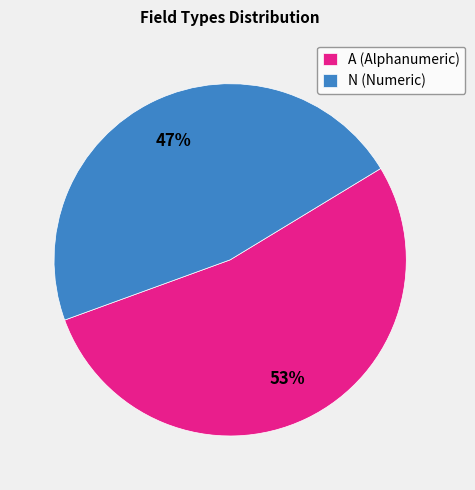

Between A and N, which is larger?

A